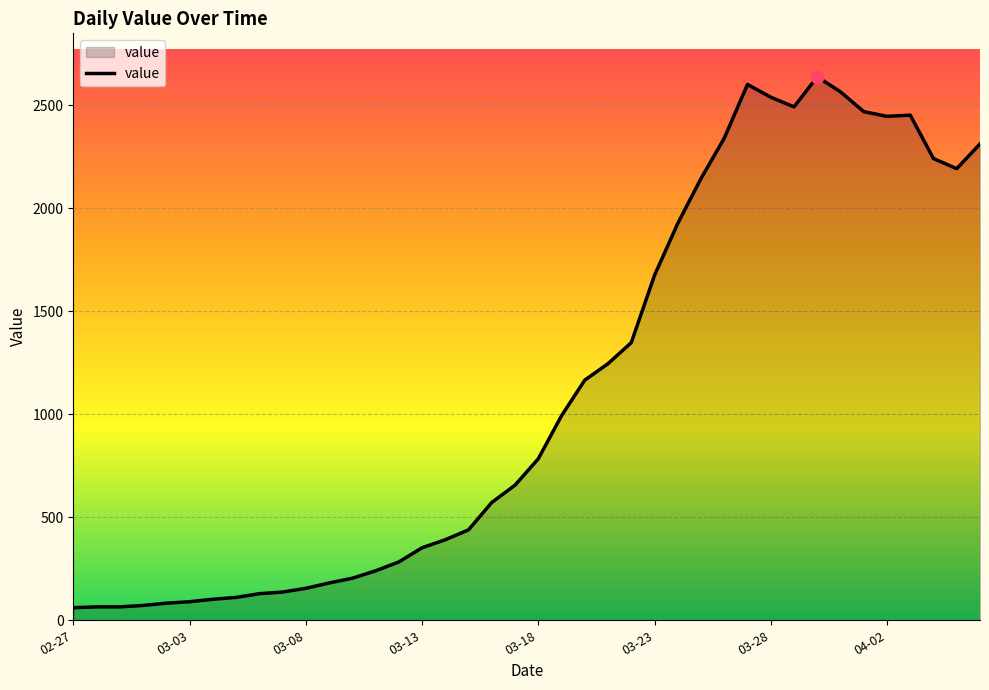

What is the difference between the maximum and minimum values?

2578